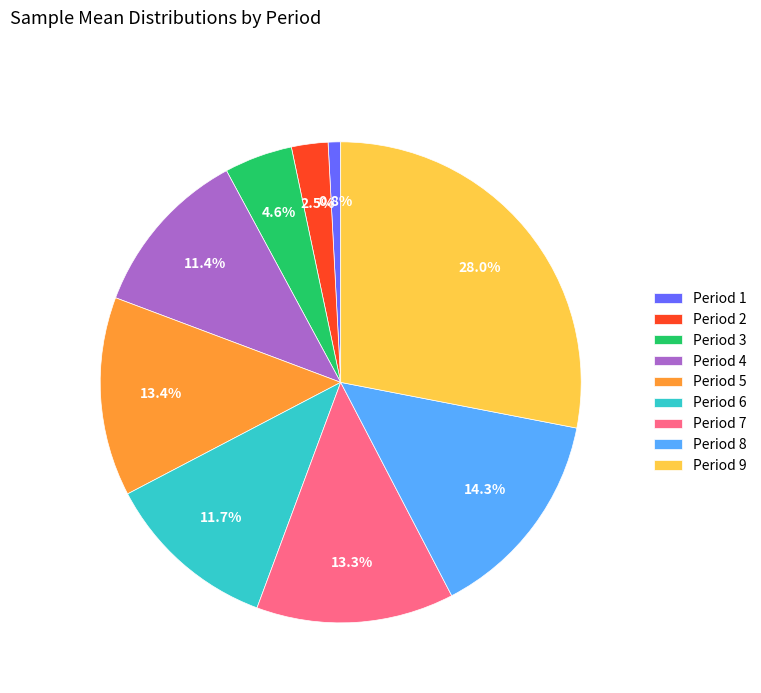

Does Period 3 account for over 50% of the chart?

No